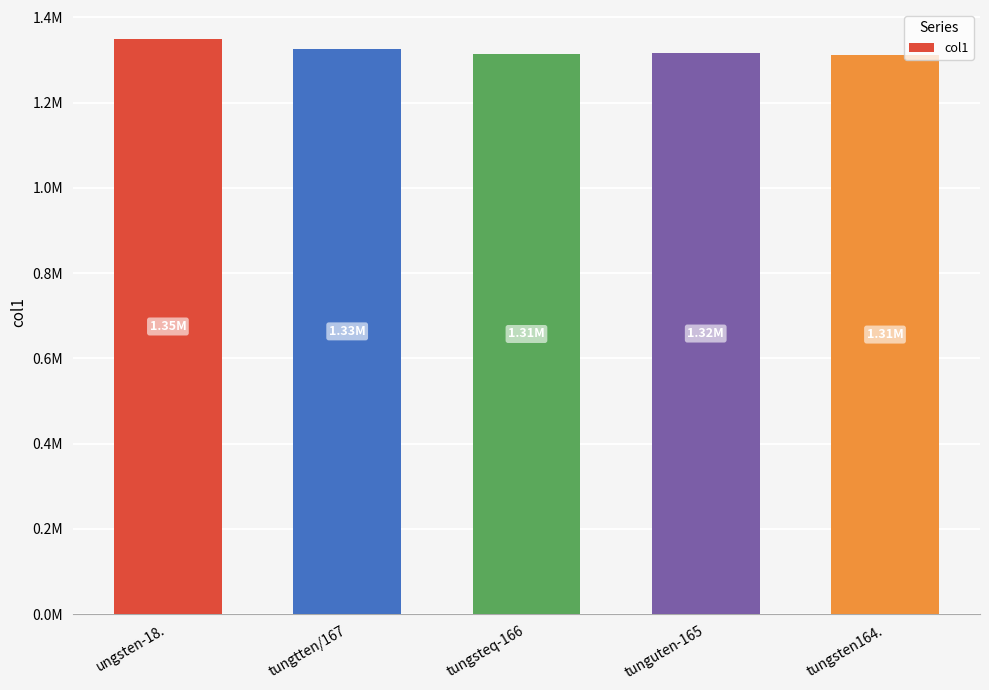

What is the change in value from tungtten/167 to tungsteq-166?

-12219.7